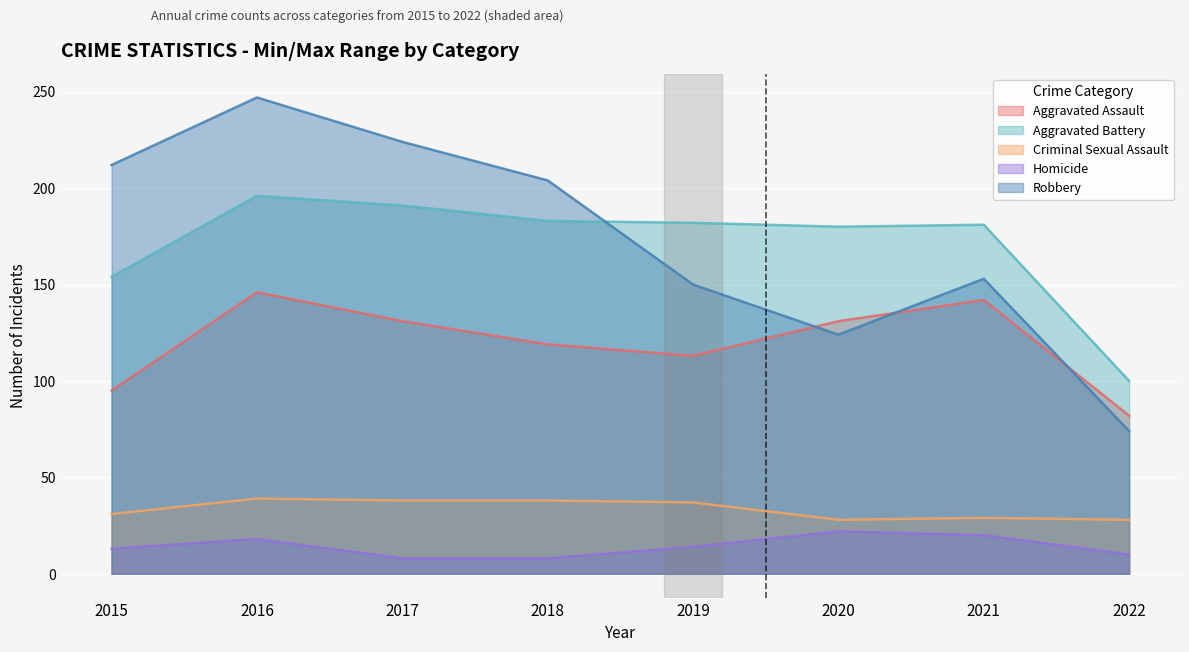

True or false: Criminal Sexual Assault and Aggravated Assault cross at least once.

False